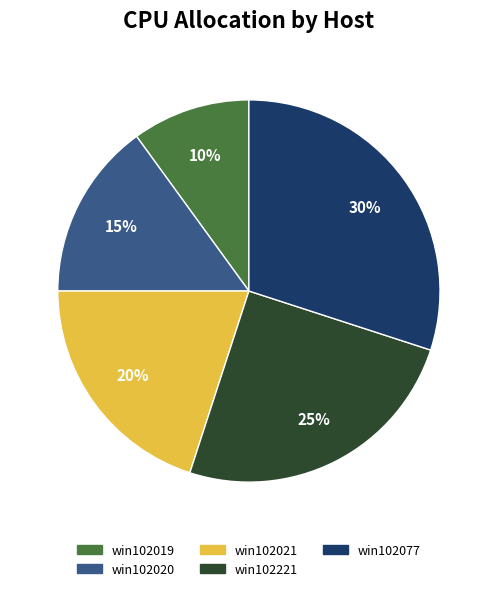

How many slices are in this pie chart?

5